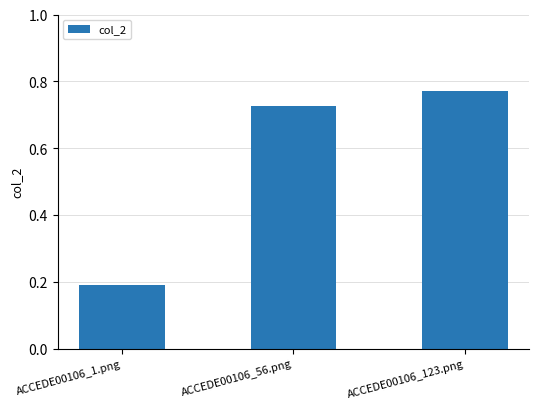

What is the change in value from ACCEDE00106_1.png to ACCEDE00106_123.png?

+0.6